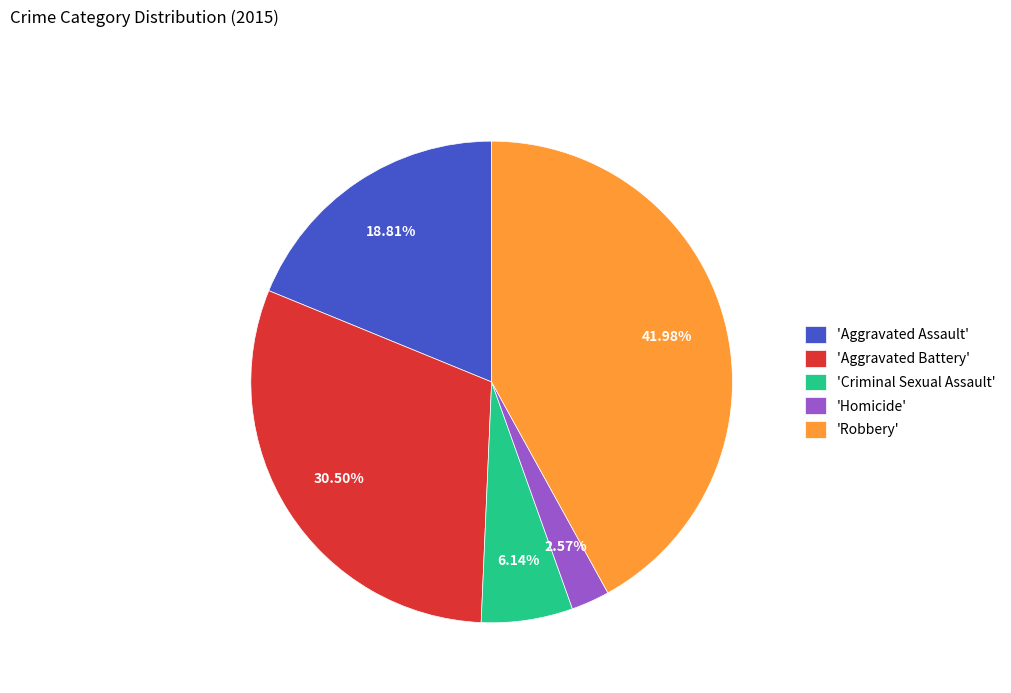

How many slices are in this pie chart?

5